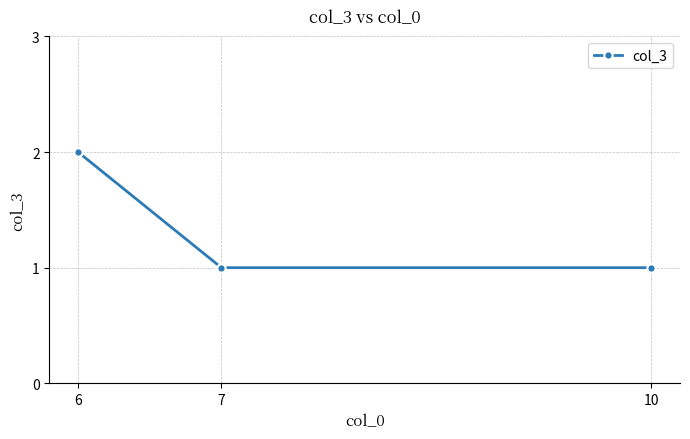

Approximately how many times larger is the value at 6 compared to 10?

2.0